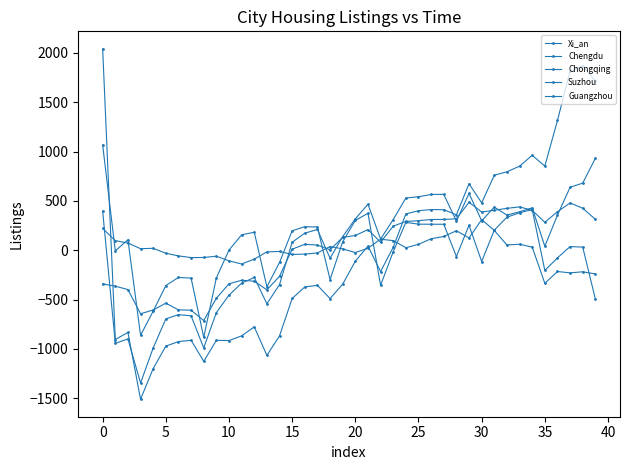

What is the label of the 12th point from the left?

11